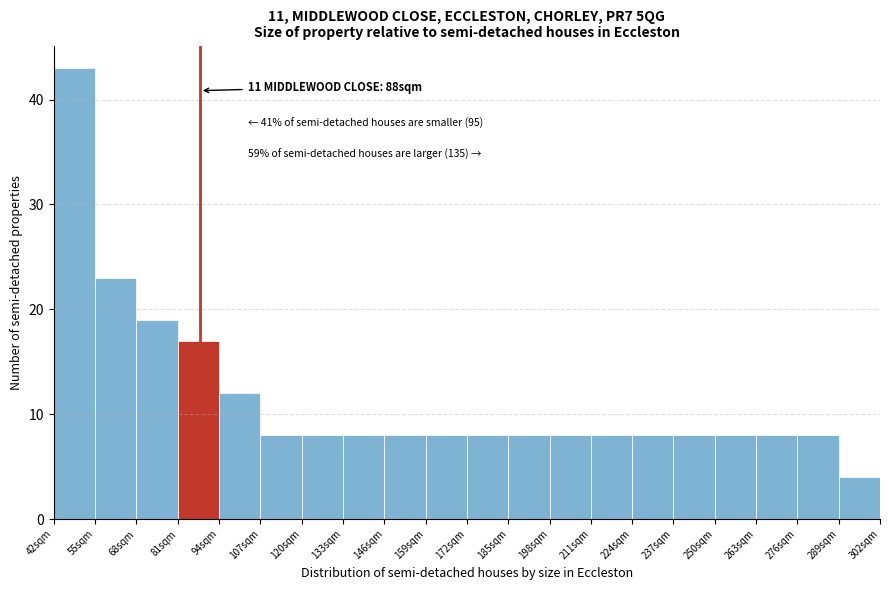

Over which range of the x-axis is the bar tallest?

42 to 55